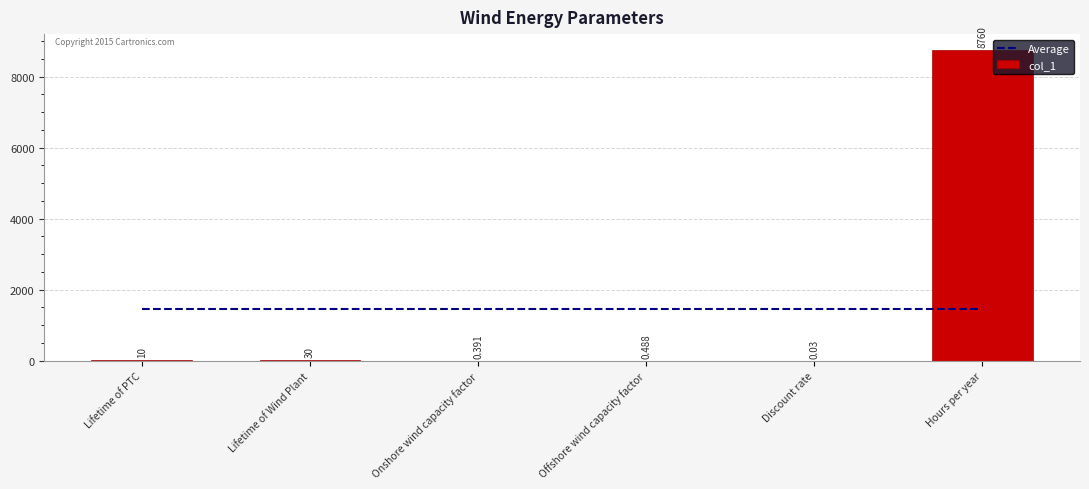

Which series has the largest total across all categories?

Average